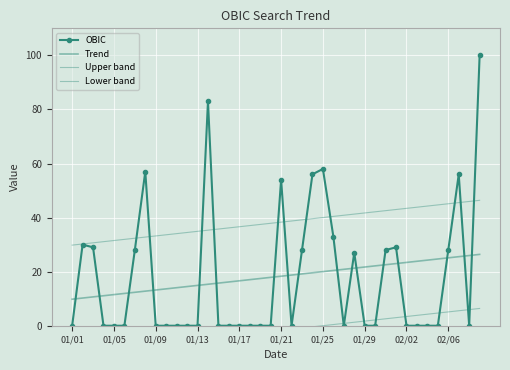

Count the number of categories in the chart.

40